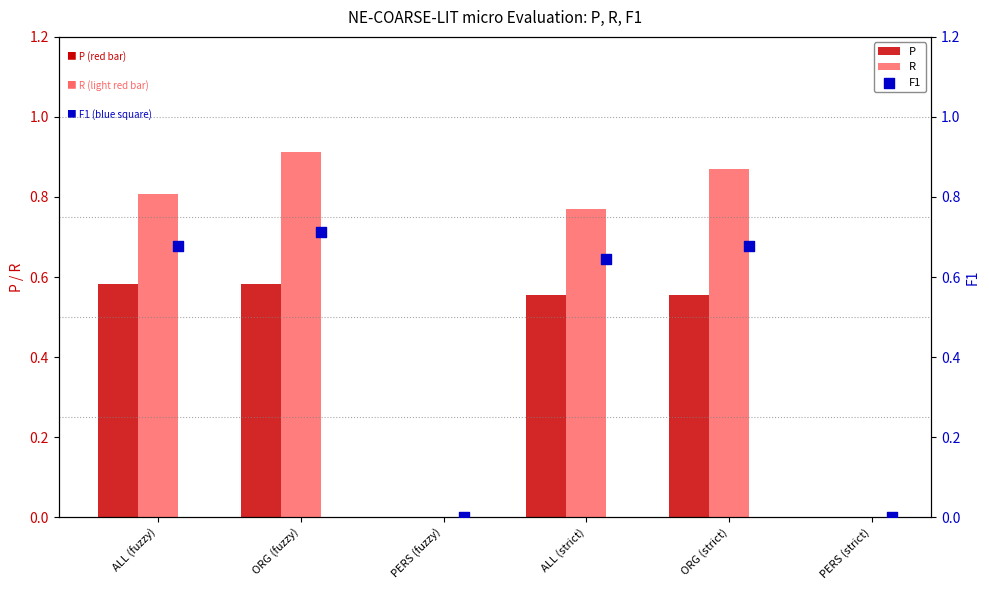

Is it true that P equals 0.3 at PERS (strict)?

False